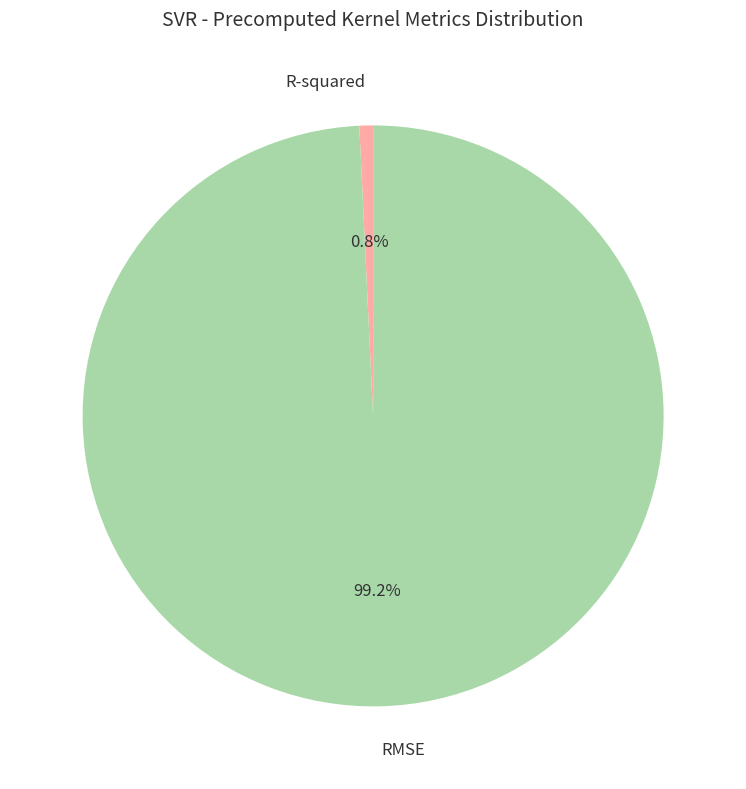

Rank the categories by value from highest to lowest.

RMSE, R-squared